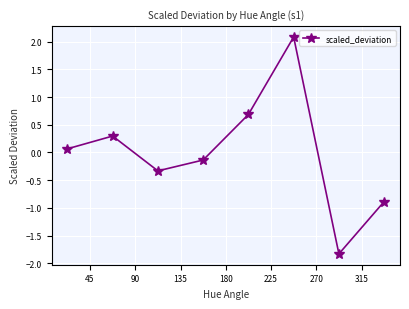

True or false: the data has more than 2 interior local peaks.

False